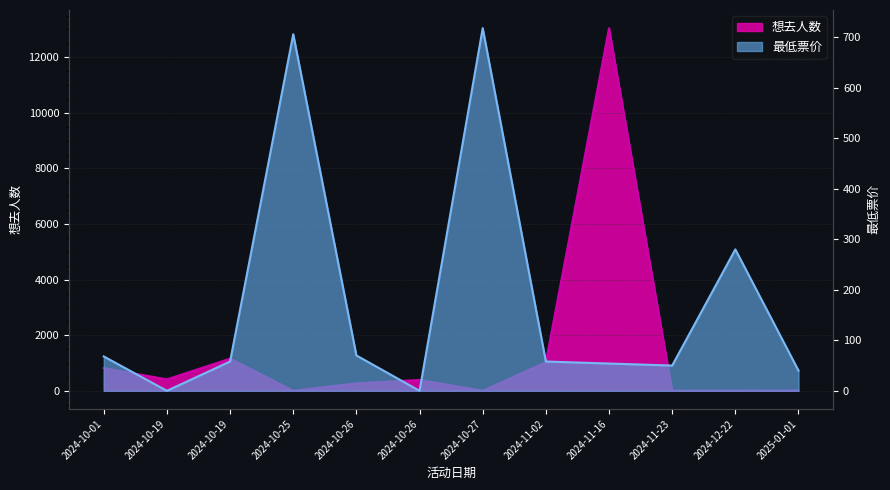

Reading right to left, transcribe all the data shown in this chart.

想去人数: 13	9	1	13047	1026	0	390	270	0	1157	412	816
最低票价: 40	280	50	54	58	718	0	70	706	58	0	68